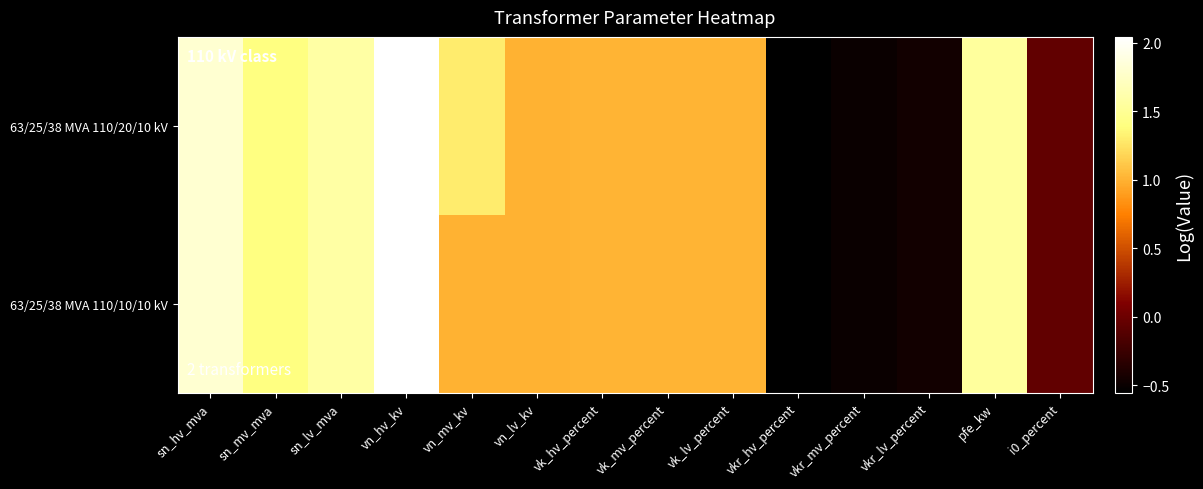

Reading left to right, list all the values displayed in this chart.

63/25/38 MVA 110/20/10 kV: sn_hv_mva=1.8	sn_mv_mva=1.4	sn_lv_mva=1.6	vn_hv_kv=2.0	vn_mv_kv=1.3	vn_lv_kv=1.0	vk_hv_percent=1.0	vk_mv_percent=1.0	vk_lv_percent=1.0	vkr_hv_percent=-0.6	vkr_mv_percent=-0.5	vkr_lv_percent=-0.5	pfe_kw=1.5	i0_percent=-0.1
63/25/38 MVA 110/10/10 kV: sn_hv_mva=1.8	sn_mv_mva=1.4	sn_lv_mva=1.6	vn_hv_kv=2.0	vn_mv_kv=1.0	vn_lv_kv=1.0	vk_hv_percent=1.0	vk_mv_percent=1.0	vk_lv_percent=1.0	vkr_hv_percent=-0.6	vkr_mv_percent=-0.5	vkr_lv_percent=-0.5	pfe_kw=1.5	i0_percent=-0.1